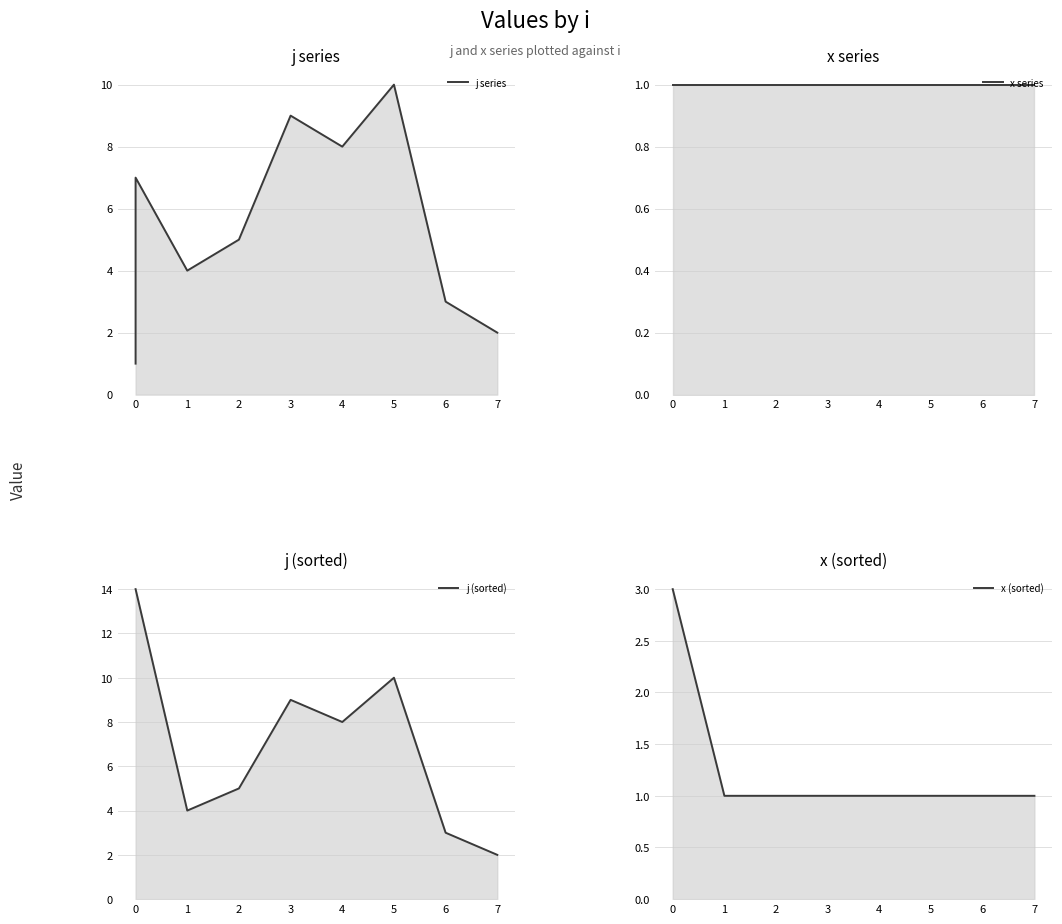

What is the maximum value shown in the chart?

10